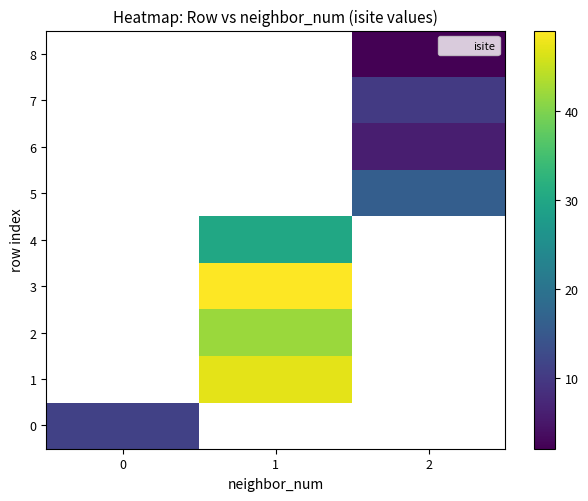

How many values in 4 are above zero?

1